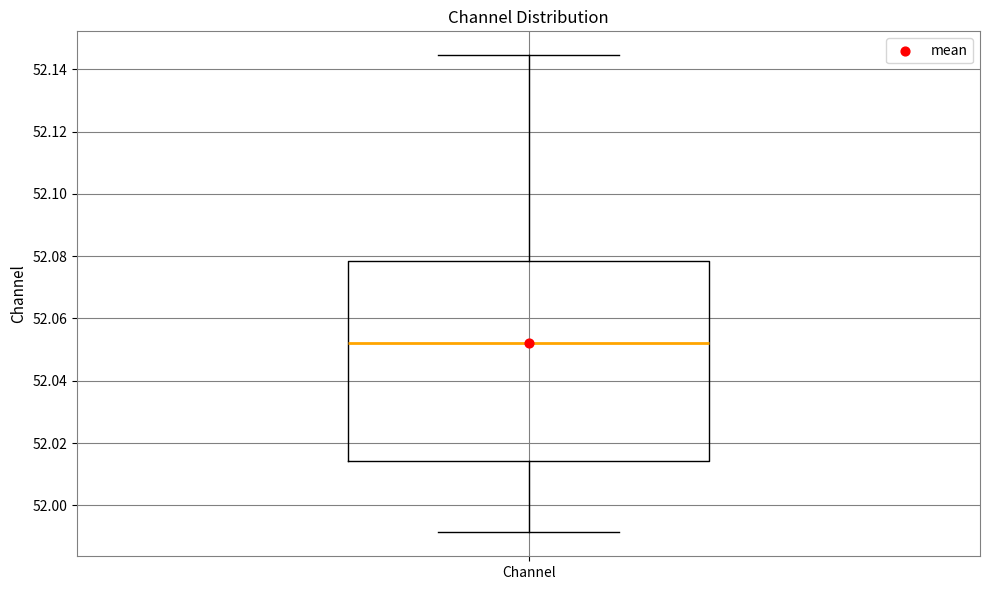

Transcribe this box plot: give where the median line is, the range the box spans, and where the two whiskers end, as read against the y-axis. The values are not printed on the chart, so give them approximately, as read against the axis.

median 52.052, box 52.014 to 52.078, whiskers 51.992 to 52.144